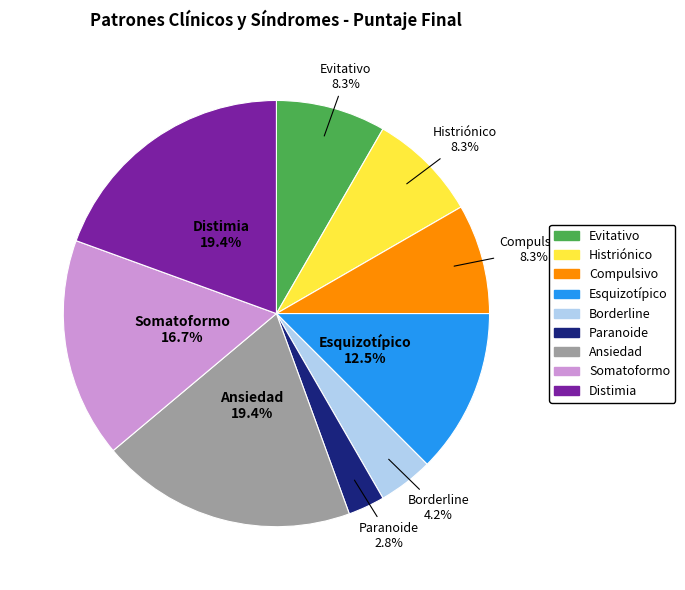

Is there a majority slice in this chart?

No